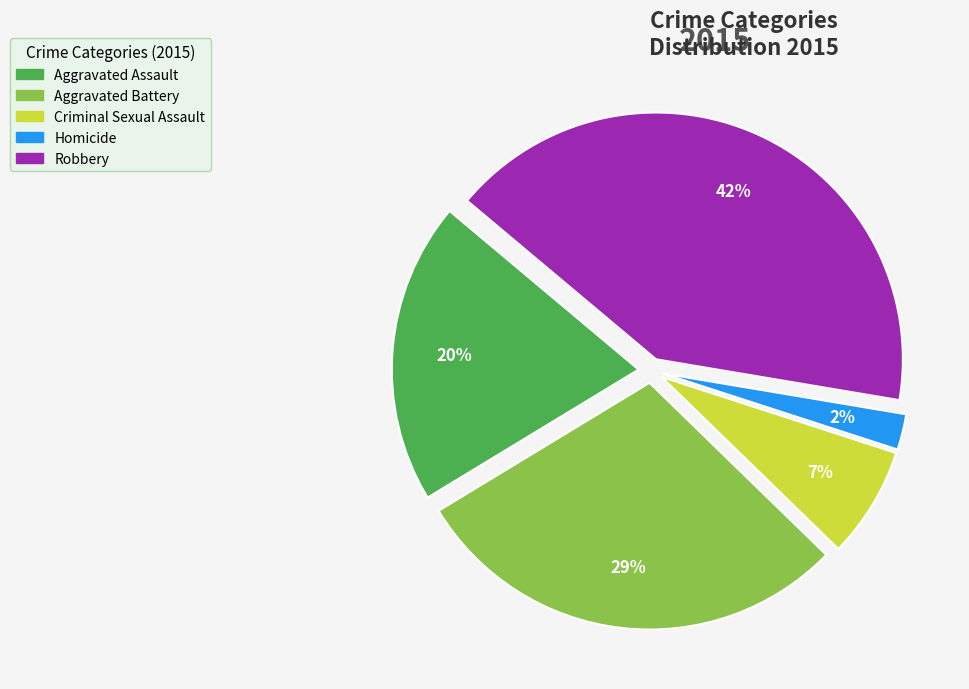

Count the number of slices in the pie.

5